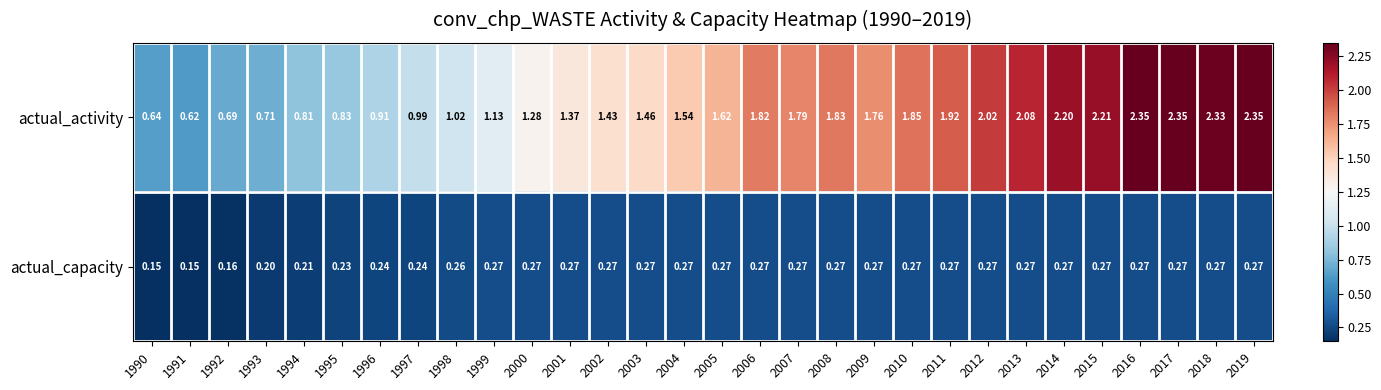

Is the value of actual_activity at 2014 greater than the value of actual_capacity at 1993?

Yes